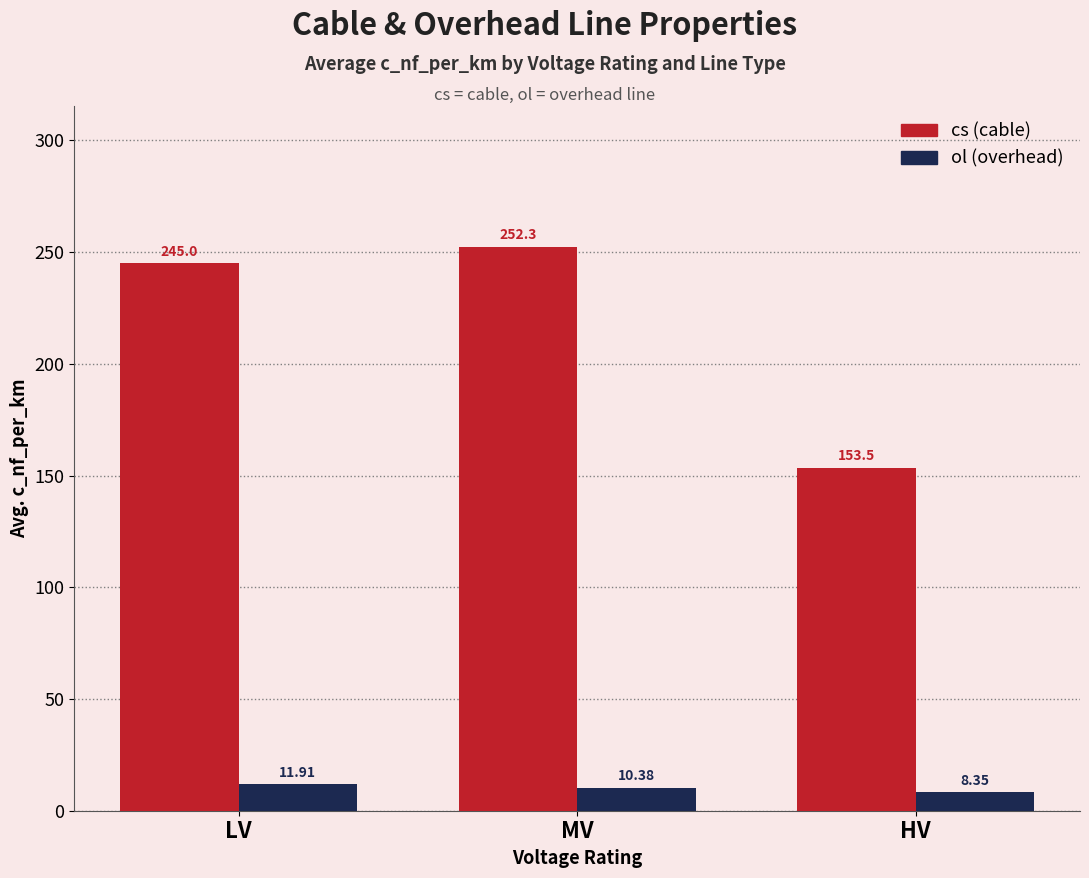

What are all the series names shown in the legend?

cs (cable), ol (overhead)